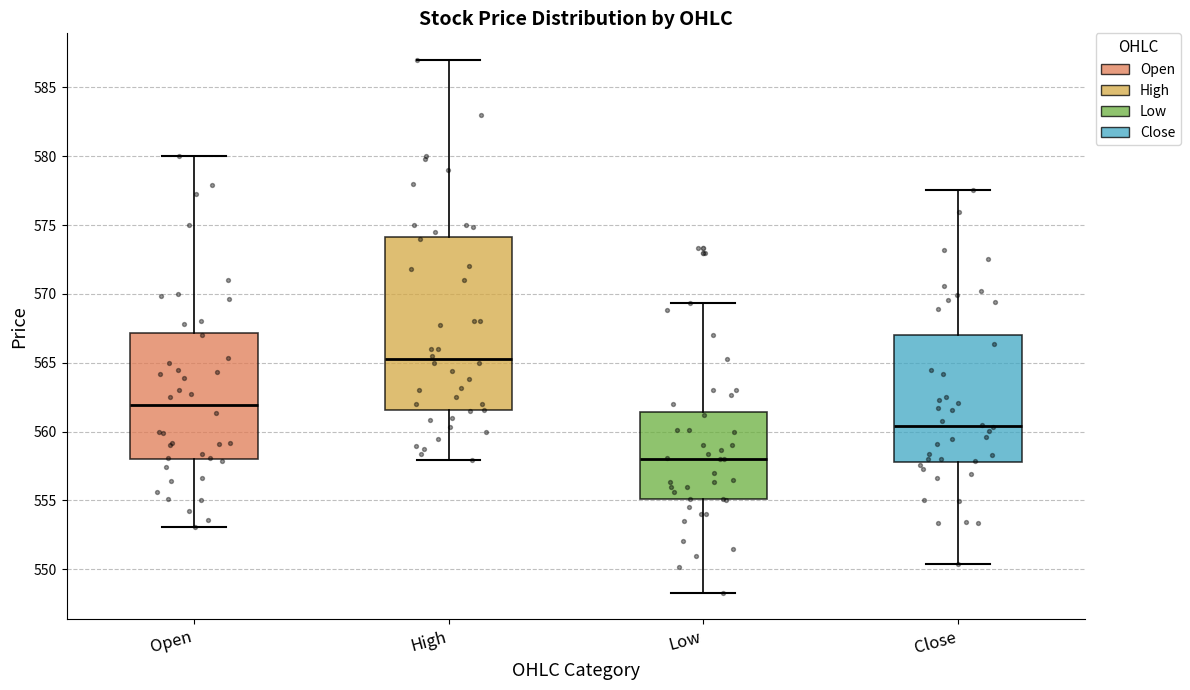

Reading left to right, transcribe this box plot: for each box, give where its median line is, the range the box spans, and where its two whiskers end, as read against the y-axis. The values are not printed on the chart, so give them approximately, as read against the axis.

Open: median 562.0, box 558.0 to 567.0, whiskers 553.0 to 580.0
High: median 565.5, box 561.5 to 574.0, whiskers 558.0 to 587.0
Low: median 558.0, box 555.0 to 561.5, whiskers 548.5 to 569.5
Close: median 560.5, box 558.0 to 567.0, whiskers 550.5 to 577.5